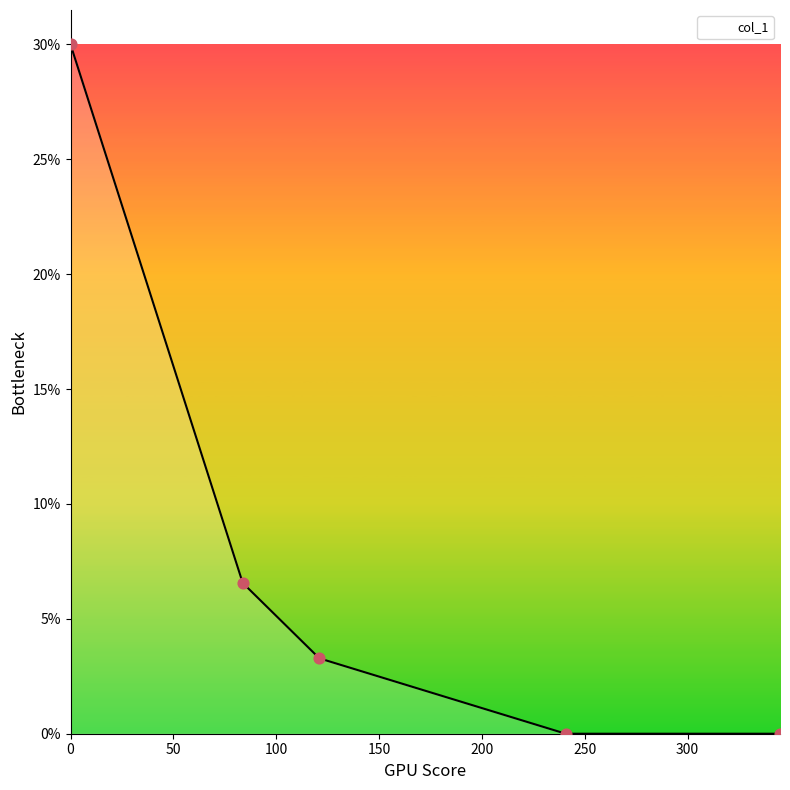

What is the greatest value displayed?

30.0